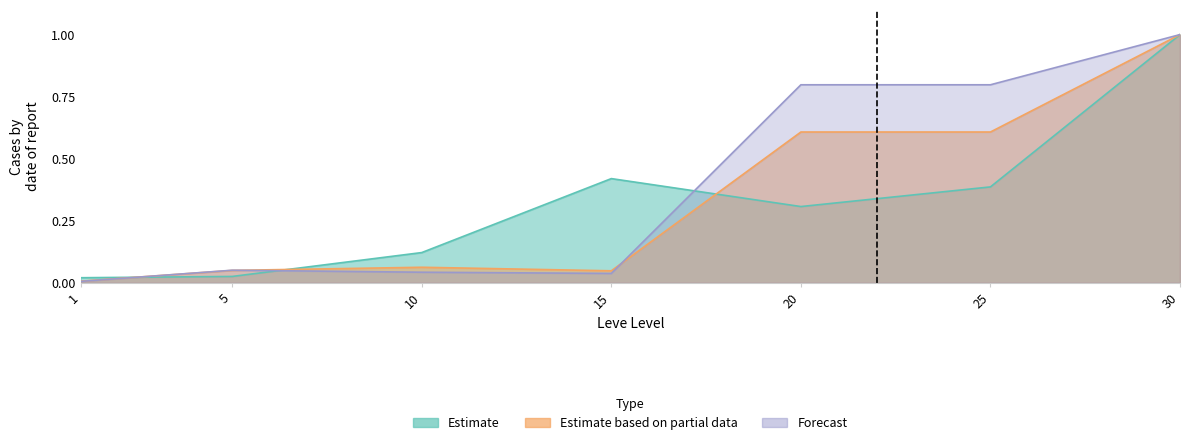

After their last crossing, which series has the higher values: Estimate (Leve EXP) or Forecast (currentAveragePriceHQ)?

Forecast (currentAveragePriceHQ)